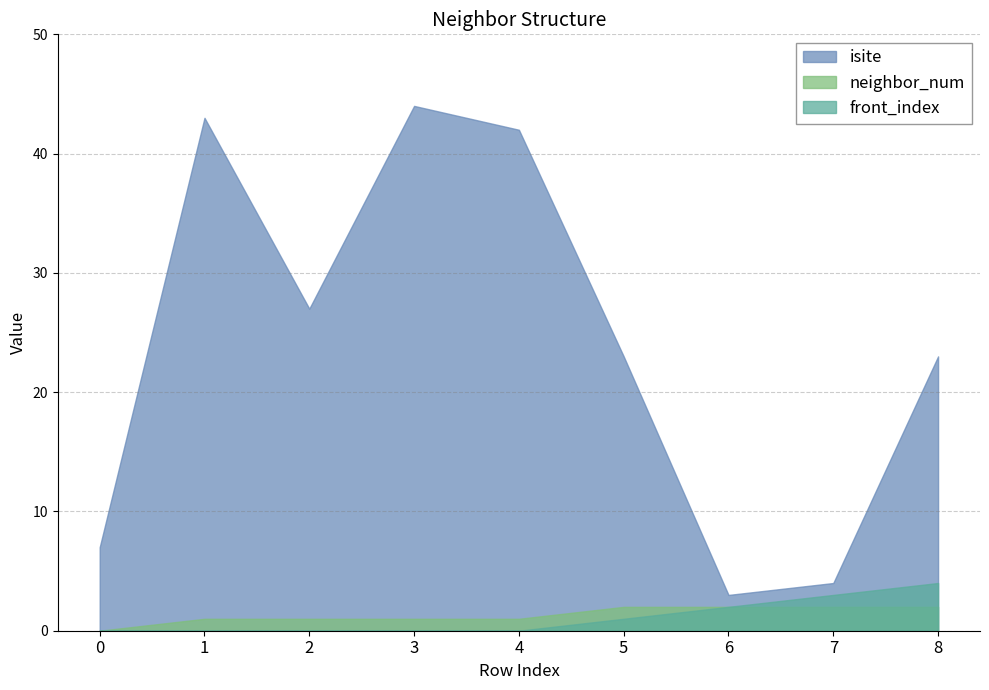

True or false: isite has more than 2 points higher than both neighbors.

False